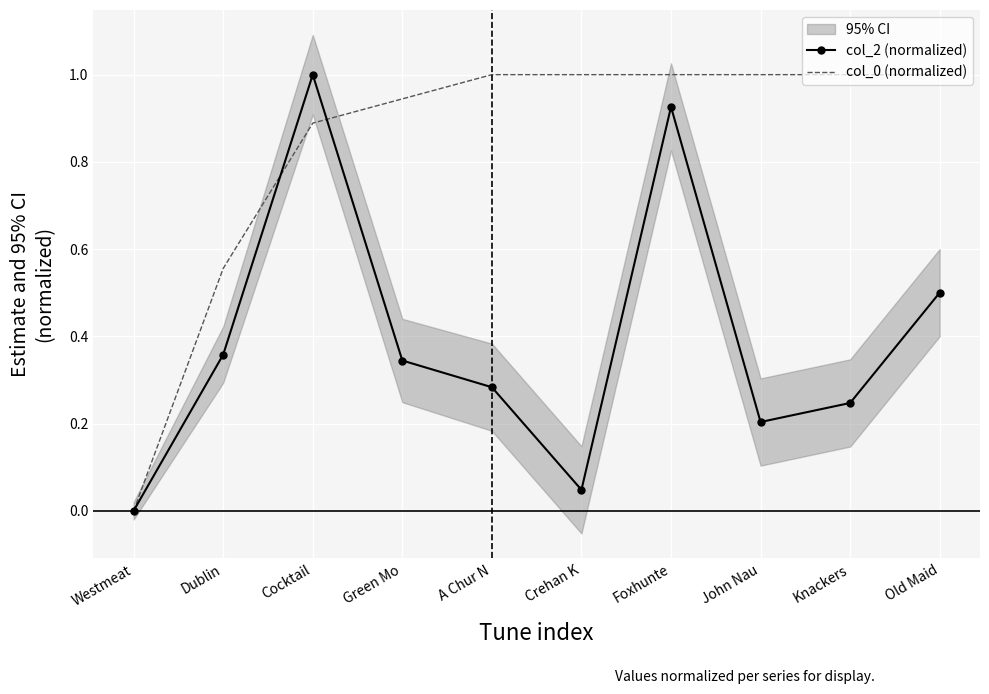

What is the label of the 4th point from the left?

Green Mo